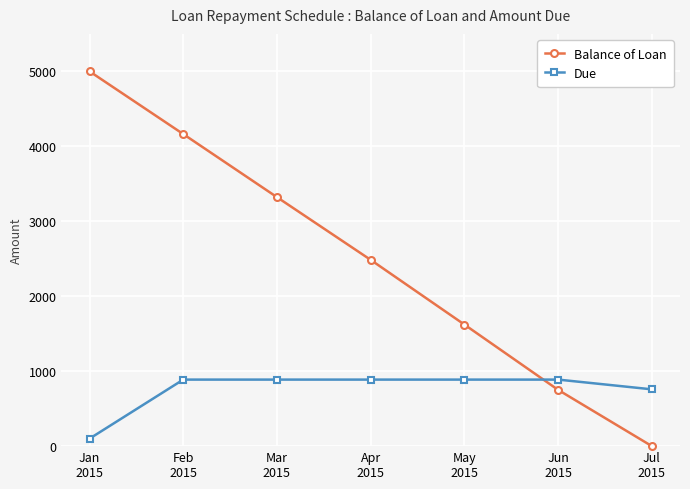

Which series changed the most between Feb
2015 and Mar
2015?

Balance of Loan